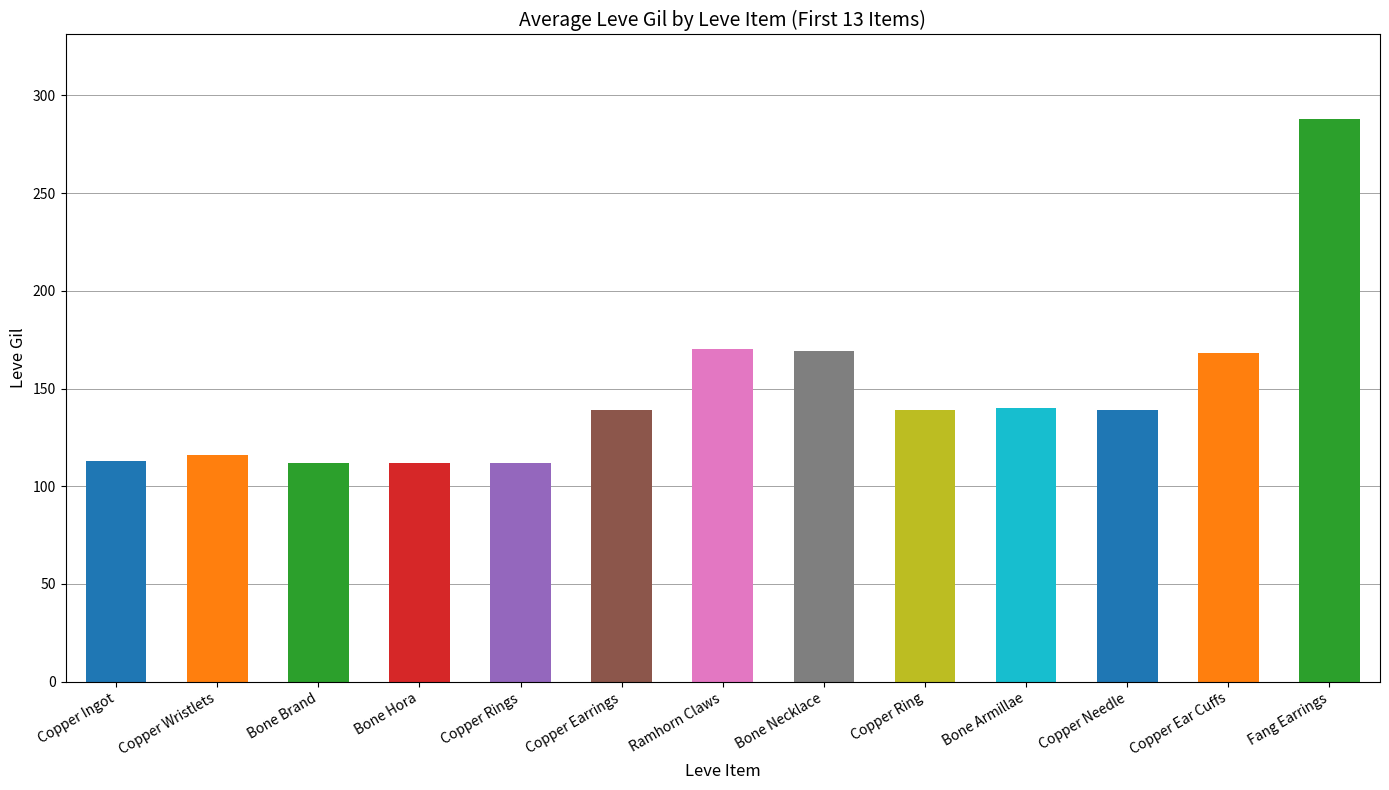

True or false: the data shows 112 at Bone Hora.

True